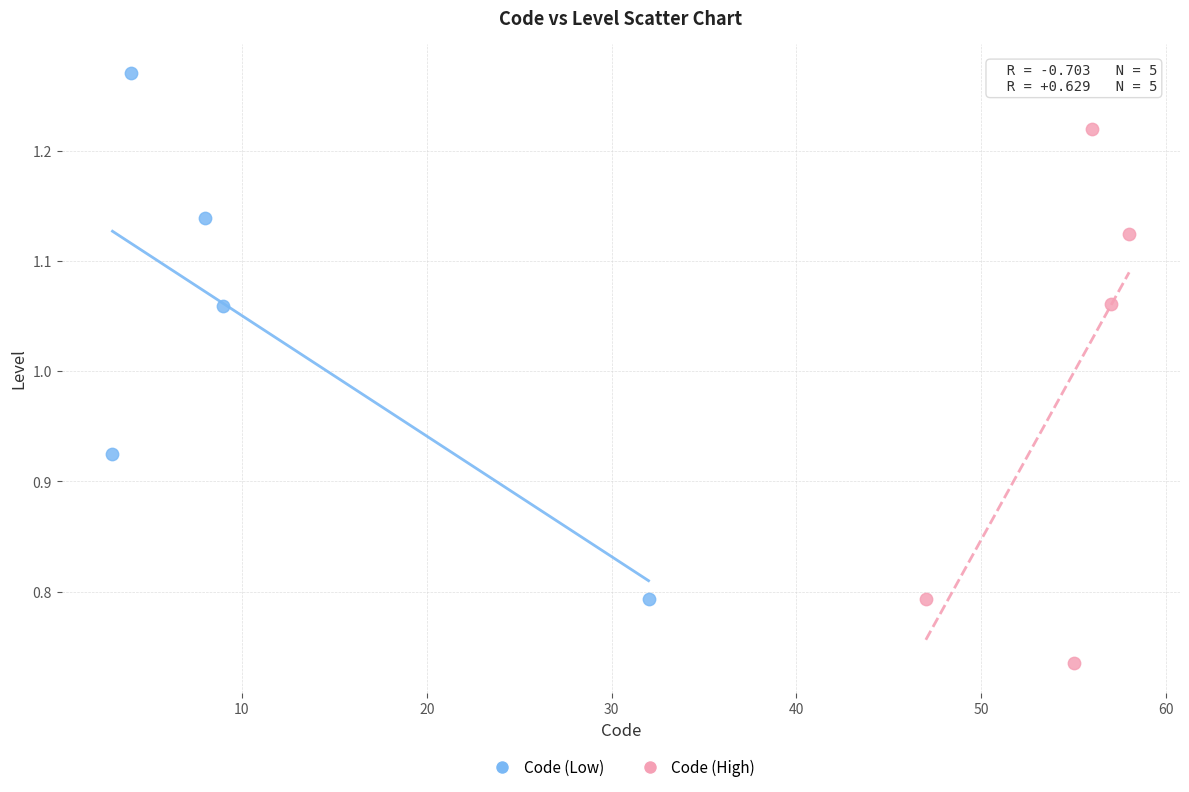

Which series reaches the minimum Y coordinate?

Code (High)